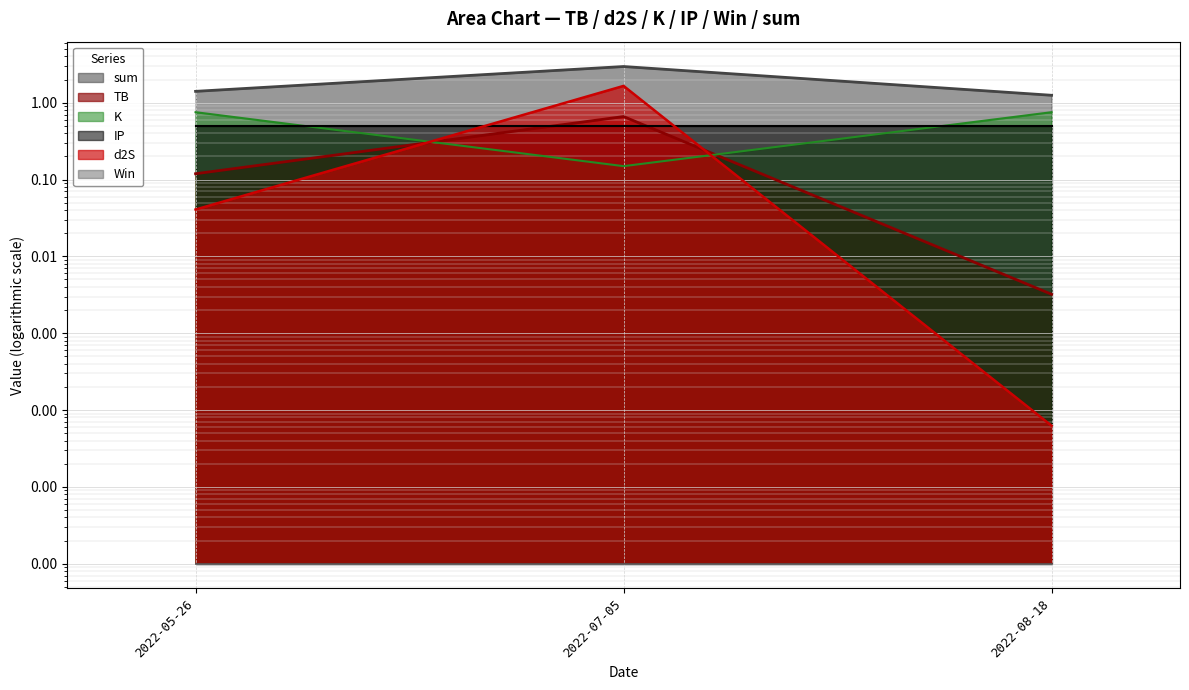

What is the label of the 1st point from the right?

2022-08-18